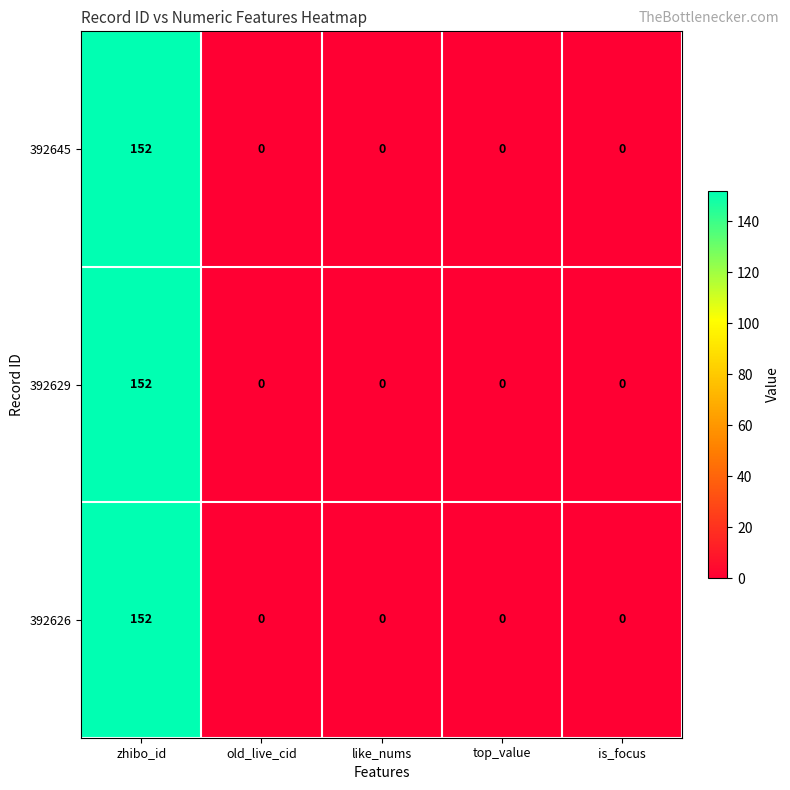

Reading right to left, list all the values displayed in this chart.

392645: is_focus=0	top_value=0	like_nums=0	old_live_cid=0	zhibo_id=152
392629: is_focus=0	top_value=0	like_nums=0	old_live_cid=0	zhibo_id=152
392626: is_focus=0	top_value=0	like_nums=0	old_live_cid=0	zhibo_id=152